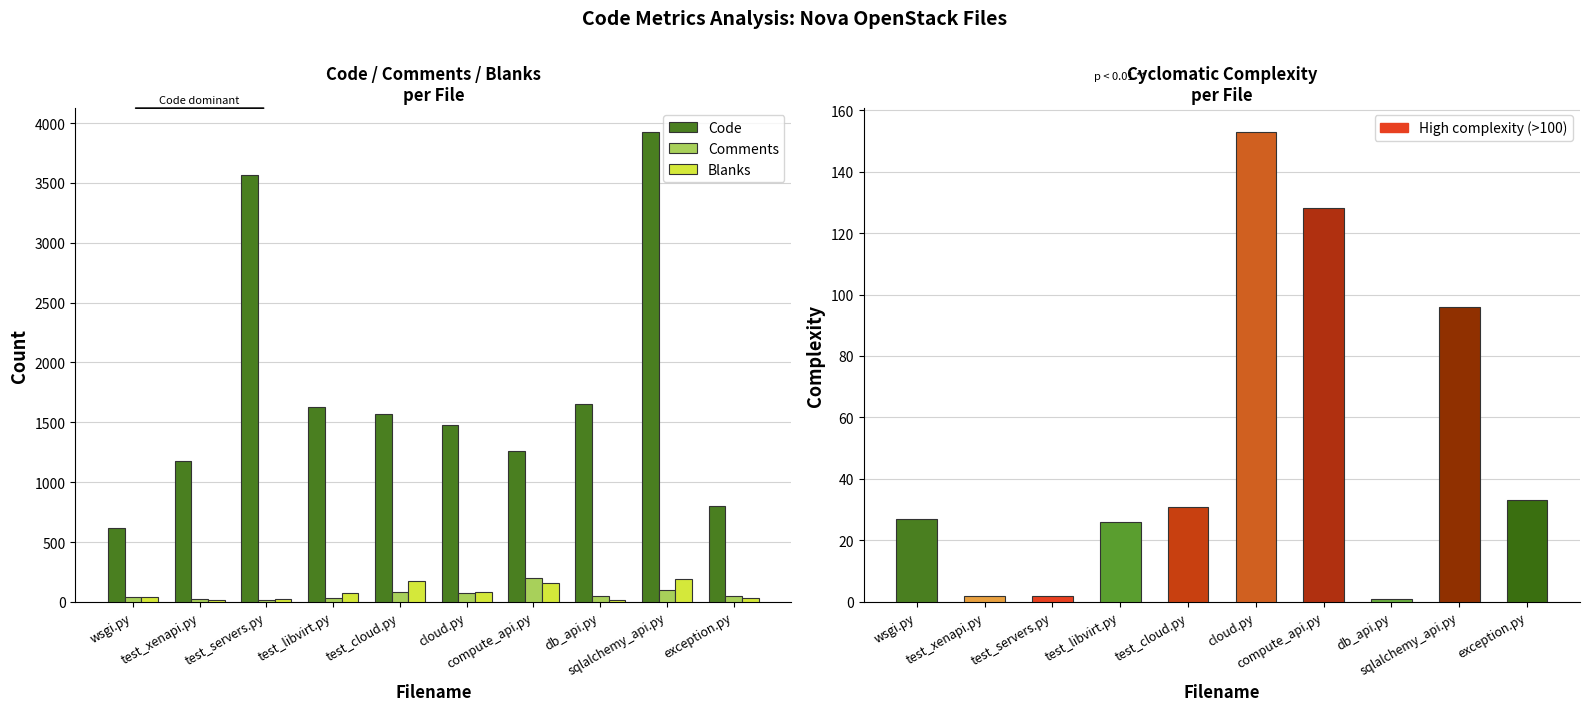

Rank the categories by Code value from highest to lowest.

sqlalchemy_api.py, test_servers.py, db_api.py, test_libvirt.py, test_cloud.py, cloud.py, compute_api.py, test_xenapi.py, exception.py, wsgi.py